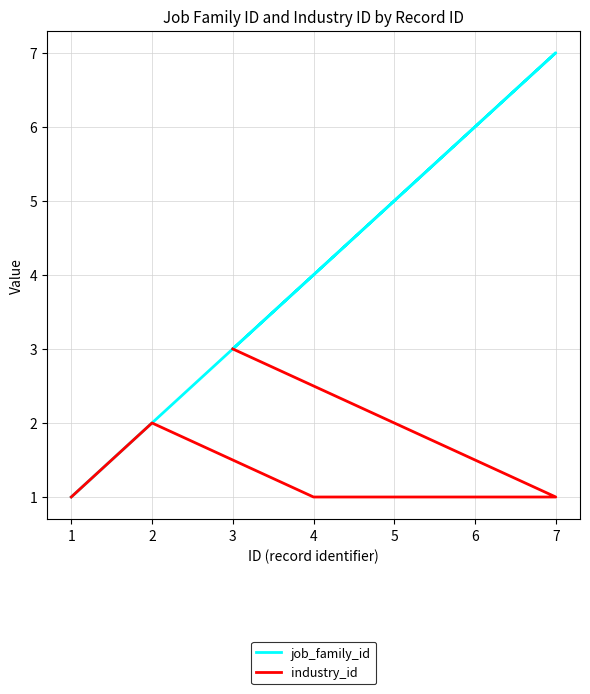

Which series changed the most between 4 and 6?

job_family_id